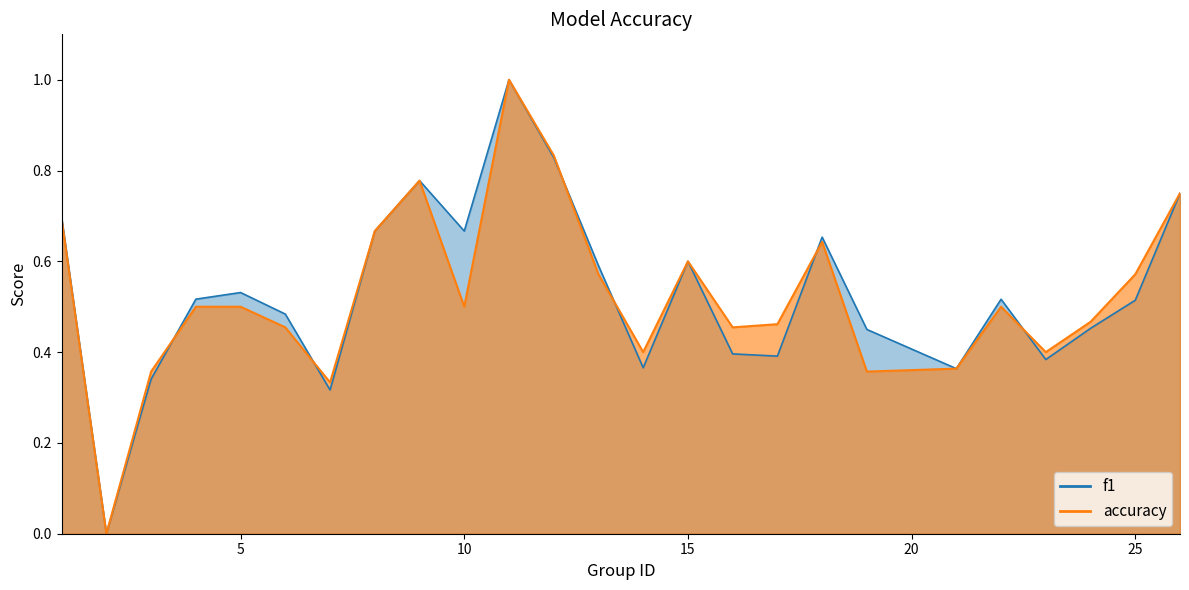

At 22, list the series in order from smallest to largest.

accuracy, f1